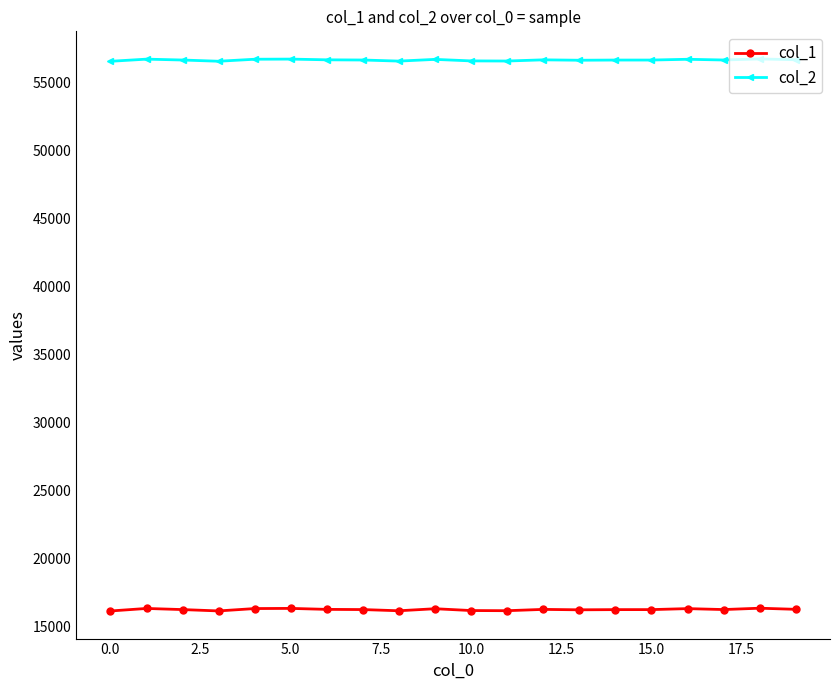

Which series has the widest spread of values?

col_1